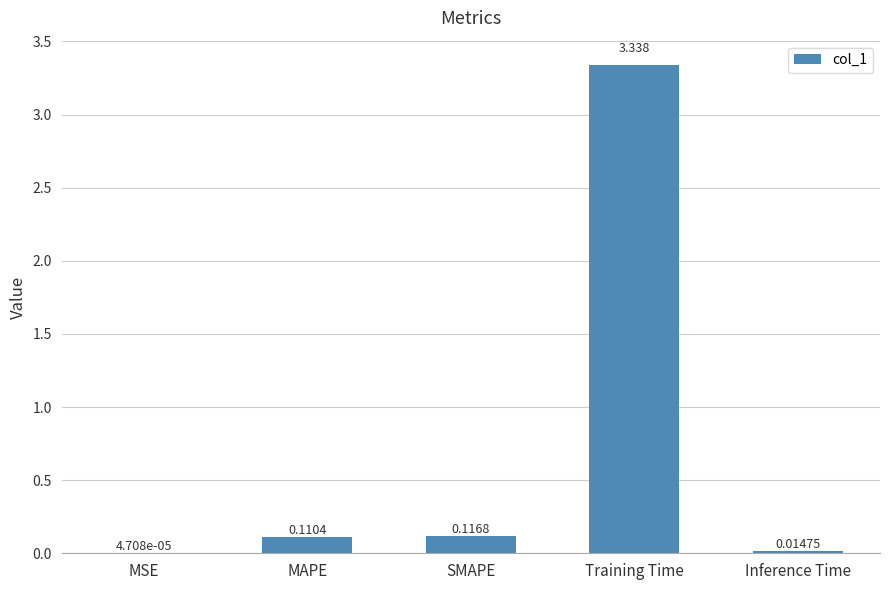

Which label corresponds to the largest value in the chart?

Training Time